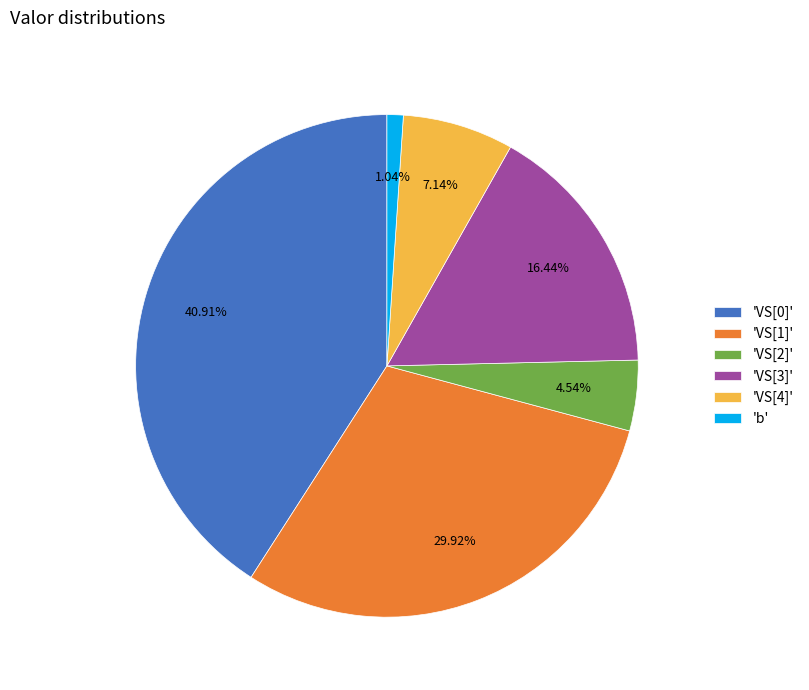

Which slice is the largest?

'VS[0]'